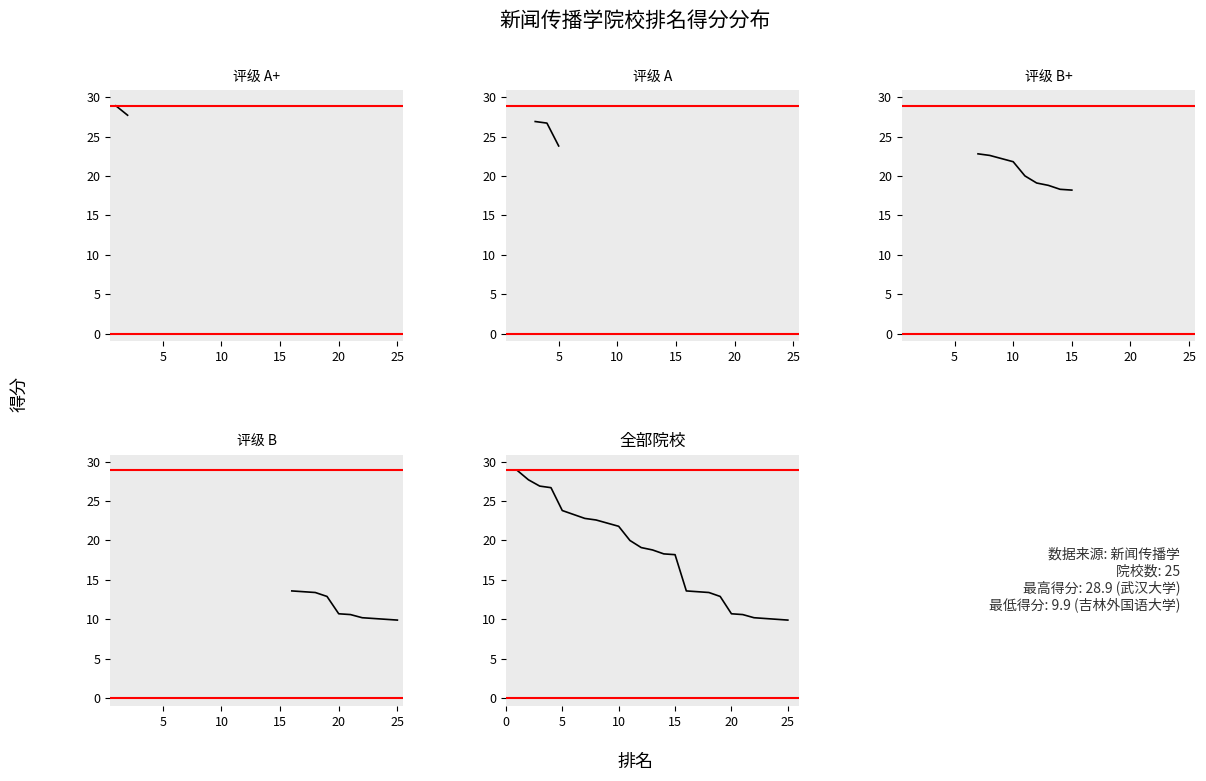

How many lines are shown in the chart?

1